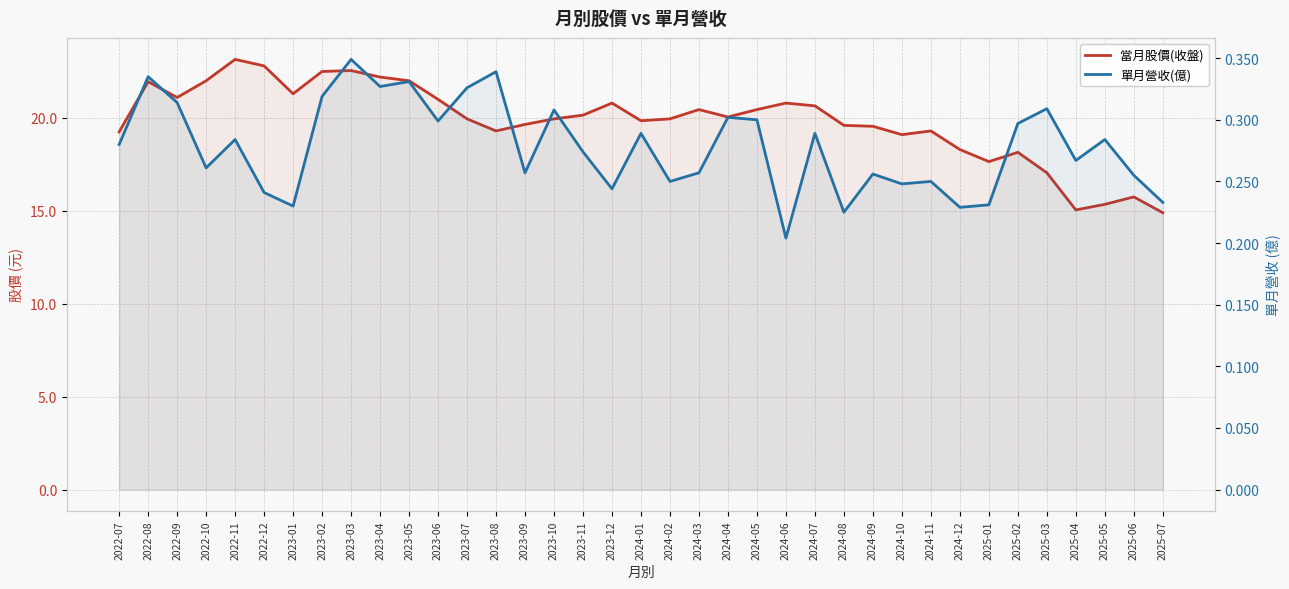

At which category does 單月營收(億) reach its first local valley?

2022-10